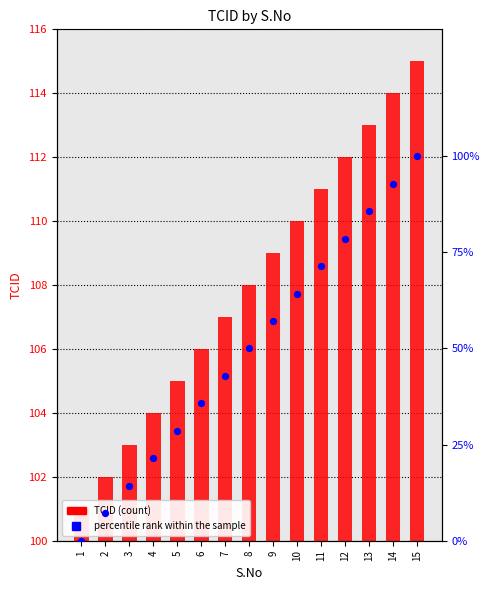

Which series contains the lowest Y value?

percentile rank within the sample